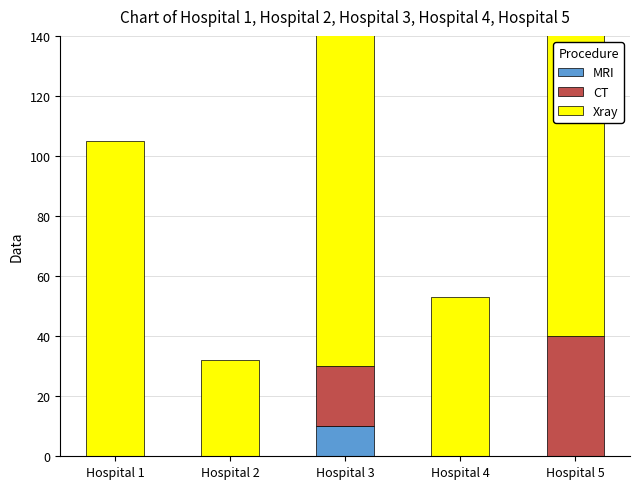

At which category is the sum across all series the highest?

Hospital 3